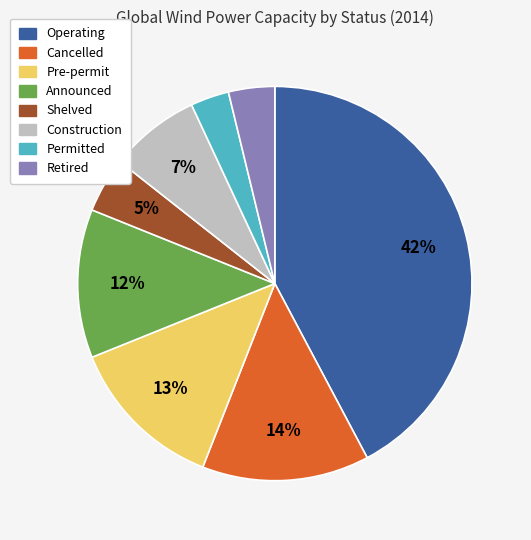

Is there any slice that represents more than half of the pie?

No